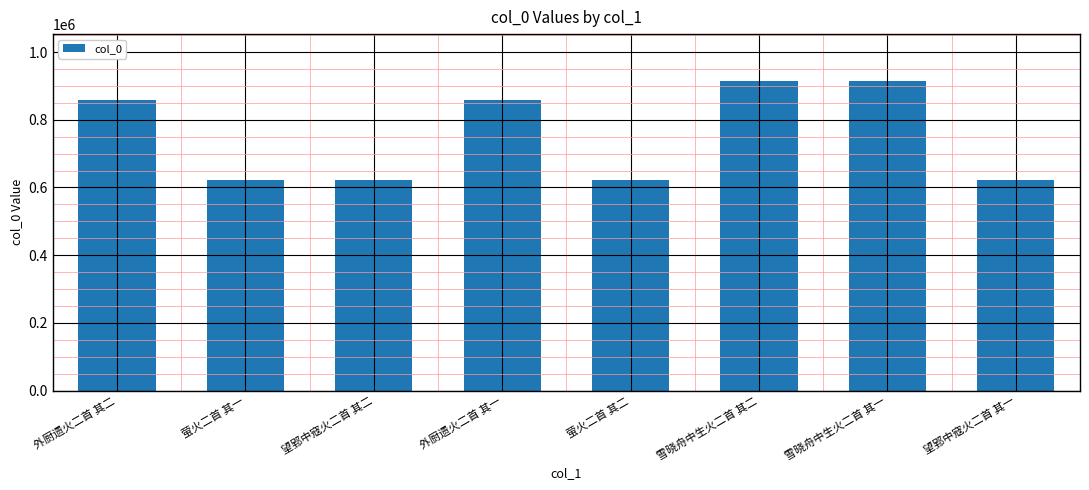

What is the difference between the maximum and second lowest values?

294995